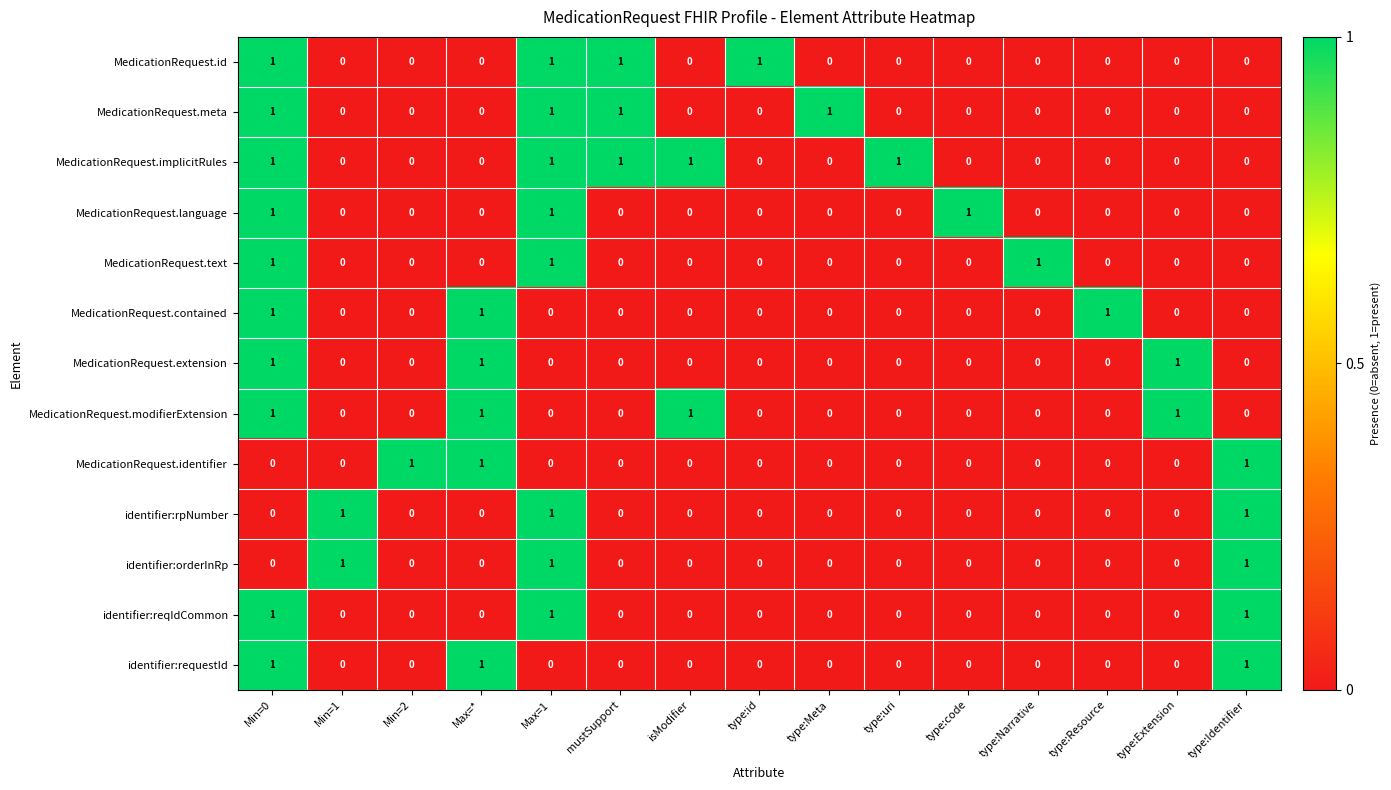

The value of identifier:rpNumber at Min=1 is 1. True or false?

True